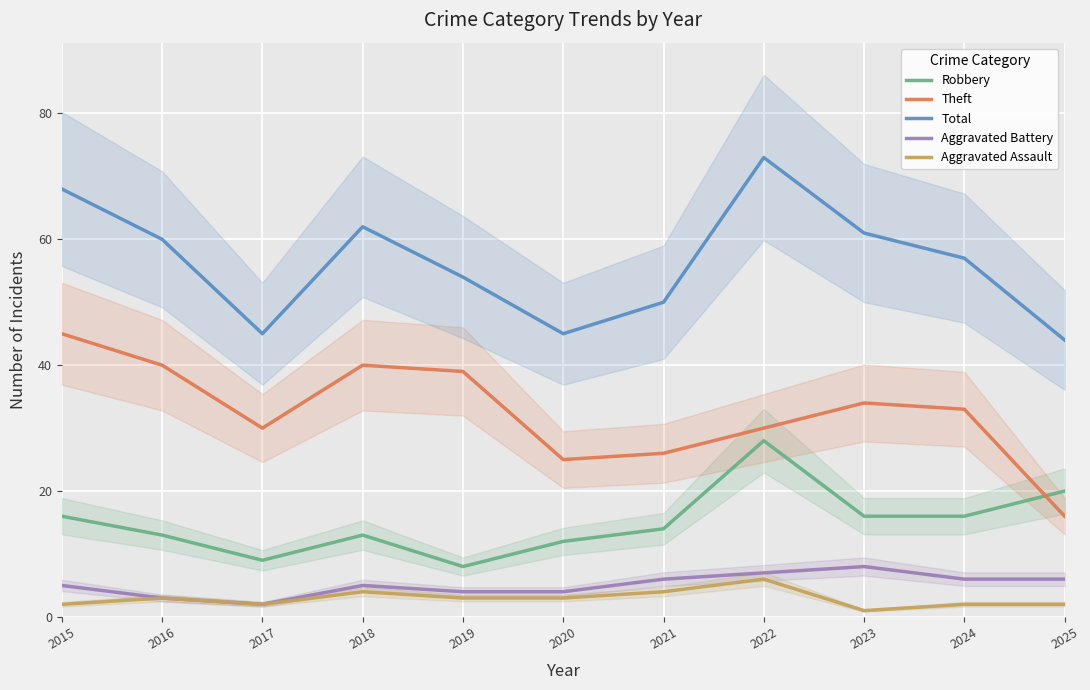

What is the value of the Aggravated Assault point at the 11th from the left?

2